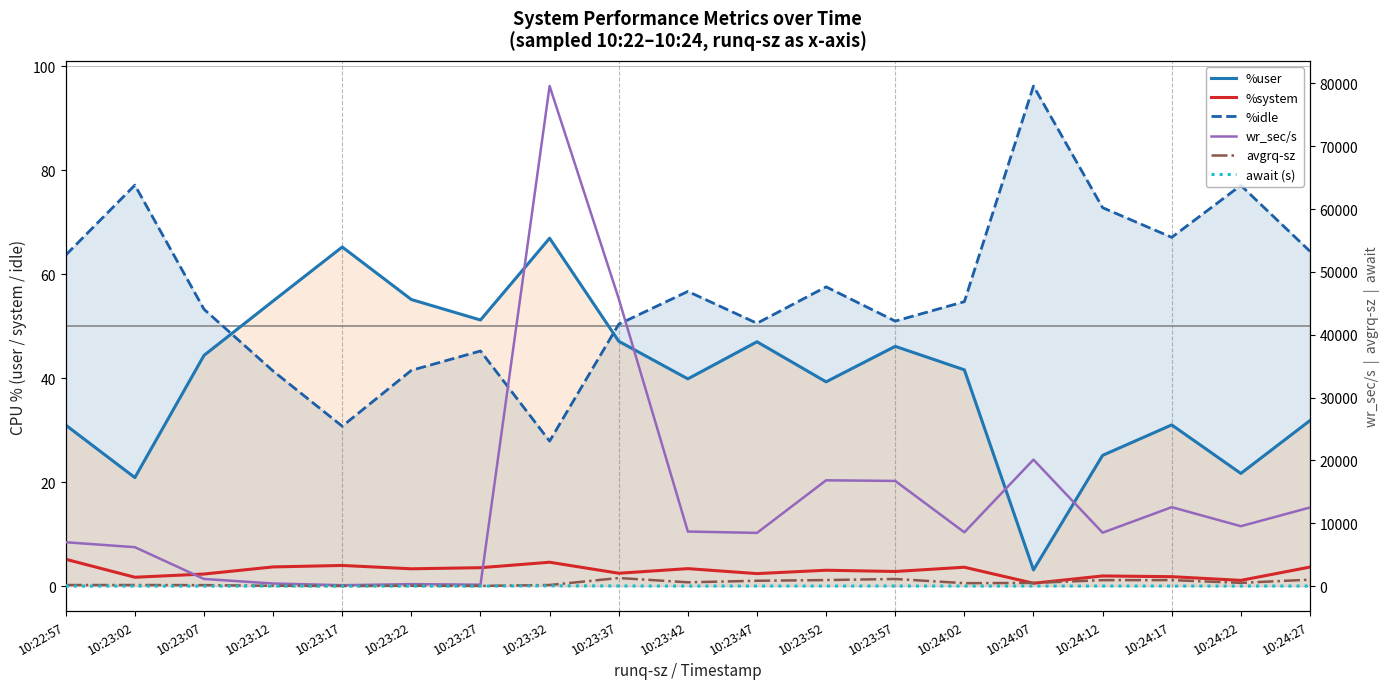

What is the total value across all series at 10:23:27?

354.1